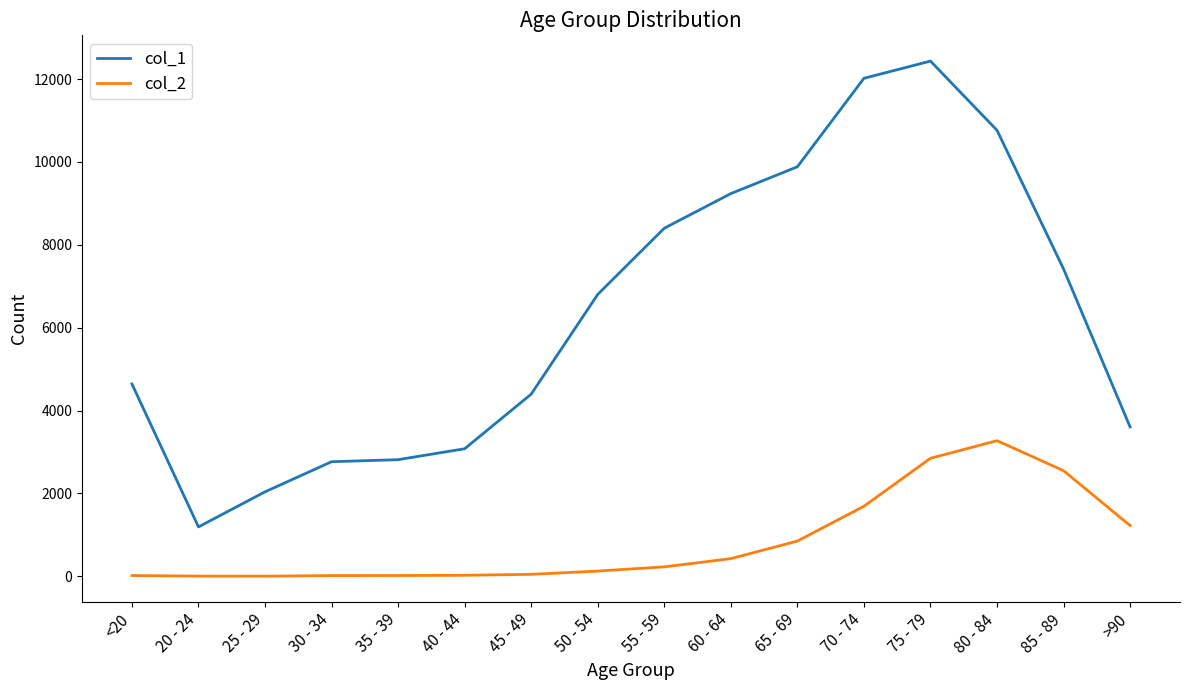

In col_2, how many points are lower than both neighbors (excluding endpoints)?

1